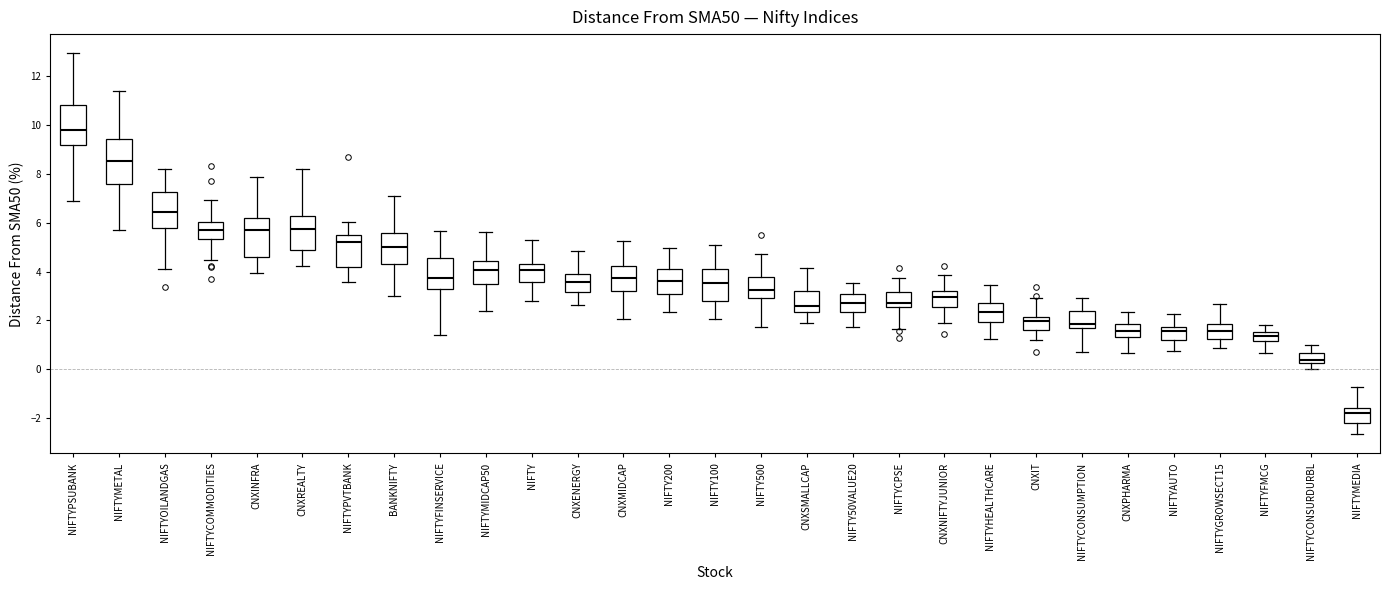

Where does the lower whisker of the box for NIFTYCOMMODITIES end on the y-axis? The values are not printed on the chart, so give them approximately, as read against the axis.

4.4